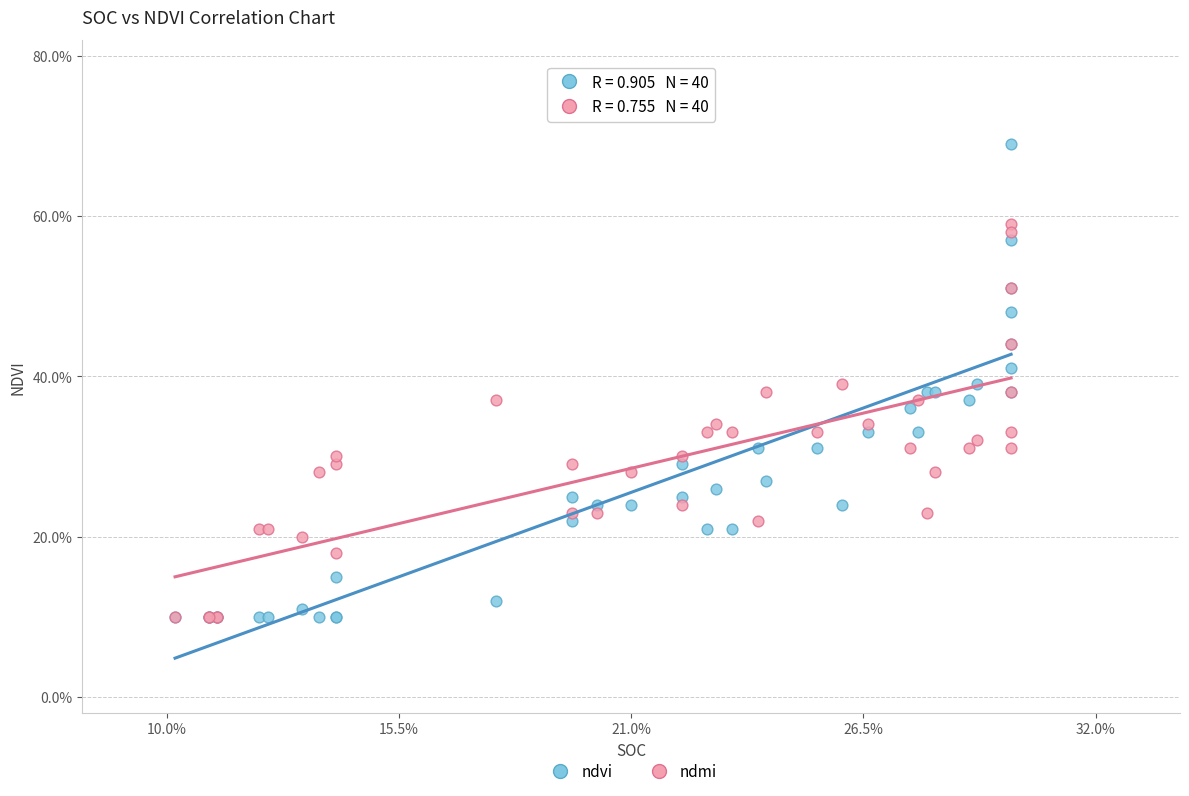

Which series has the widest spread of Y values?

ndvi